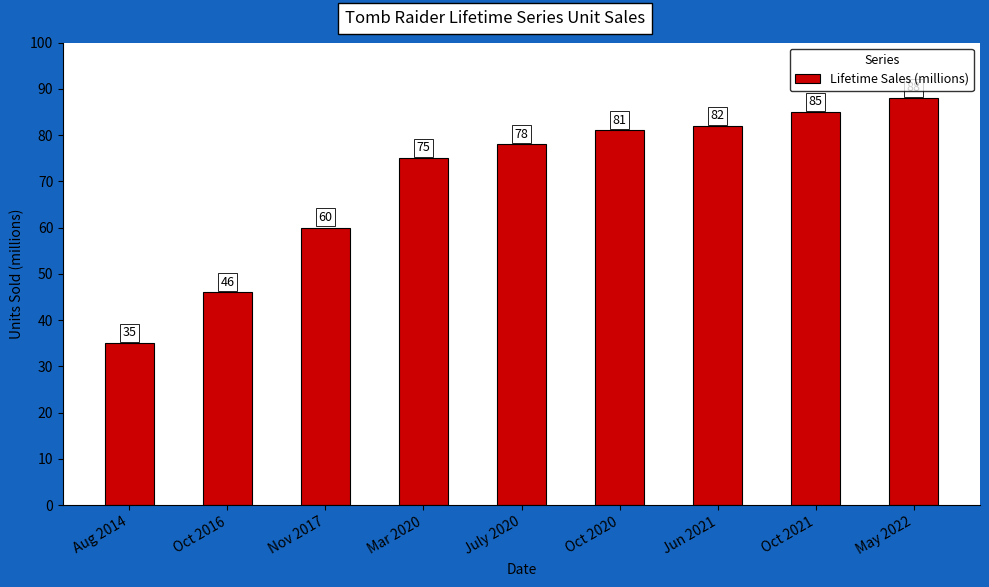

Reading left to right, list all the values displayed in this chart.

Aug 2014=35	Oct 2016=46	Nov 2017=60	Mar 2020=75	July 2020=78	Oct 2020=81	Jun 2021=82	Oct 2021=85	May 2022=88